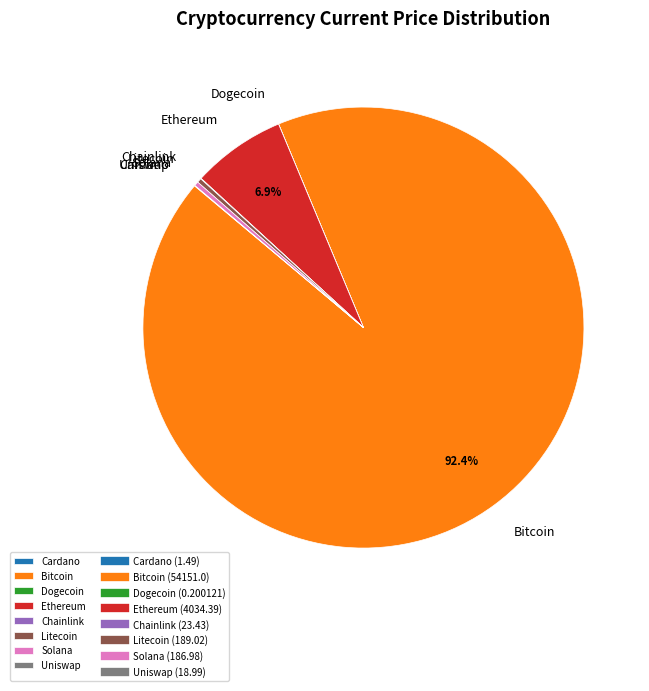

What percentage is NOT represented by Ethereum?

93.1%